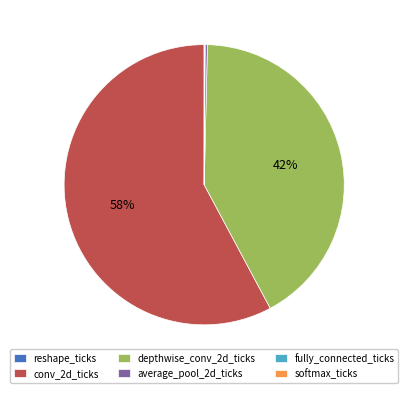

Is there any slice that represents more than half of the pie?

Yes